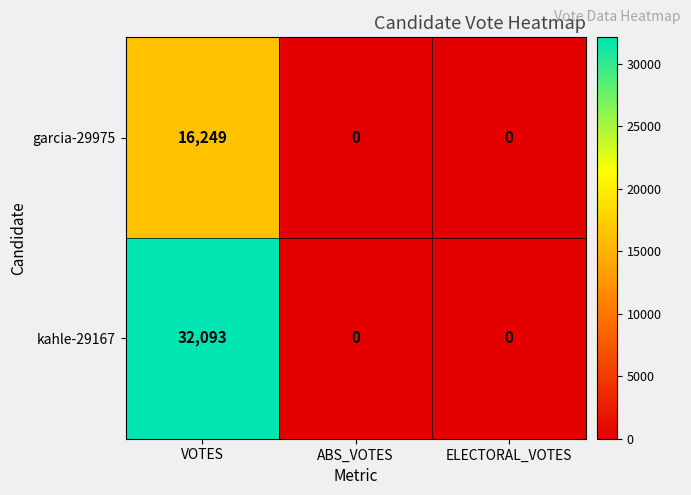

Which series has the largest total across all categories?

kahle-29167